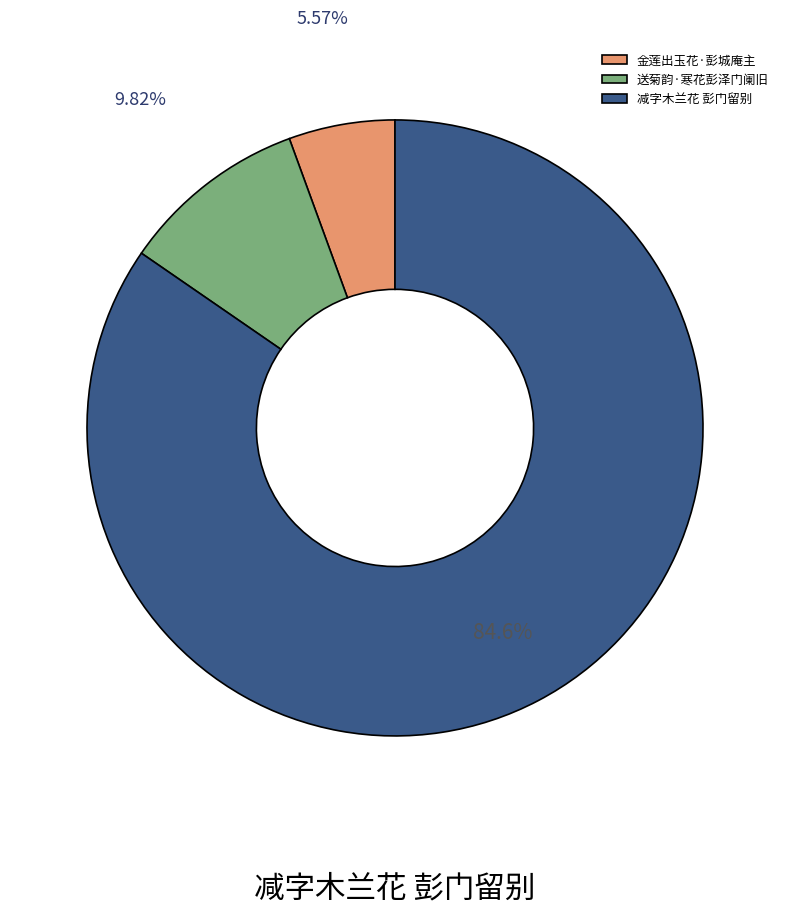

Rank the categories by value from highest to lowest.

减字木兰花 彭门留别, 送菊韵·寒花彭泽门阑旧, 金莲出玉花·彭城庵主